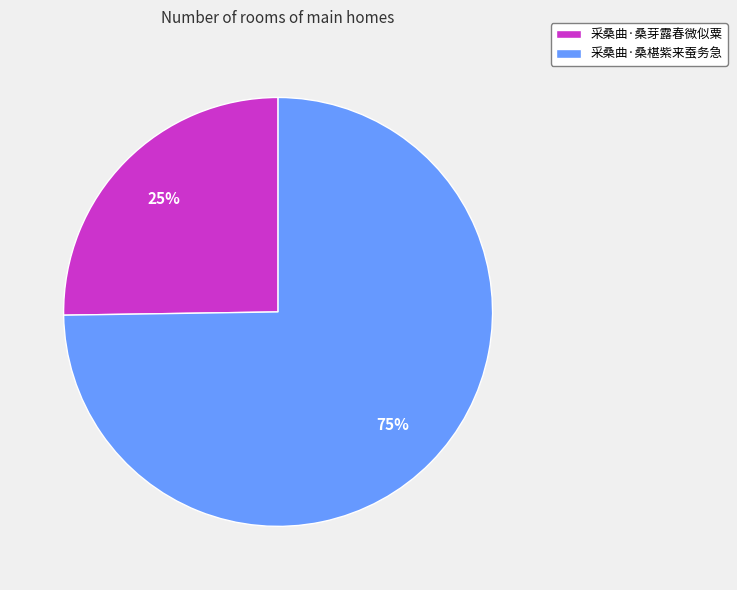

Which slice represents more than half of the pie?

采桑曲·桑椹紫来蚕务急